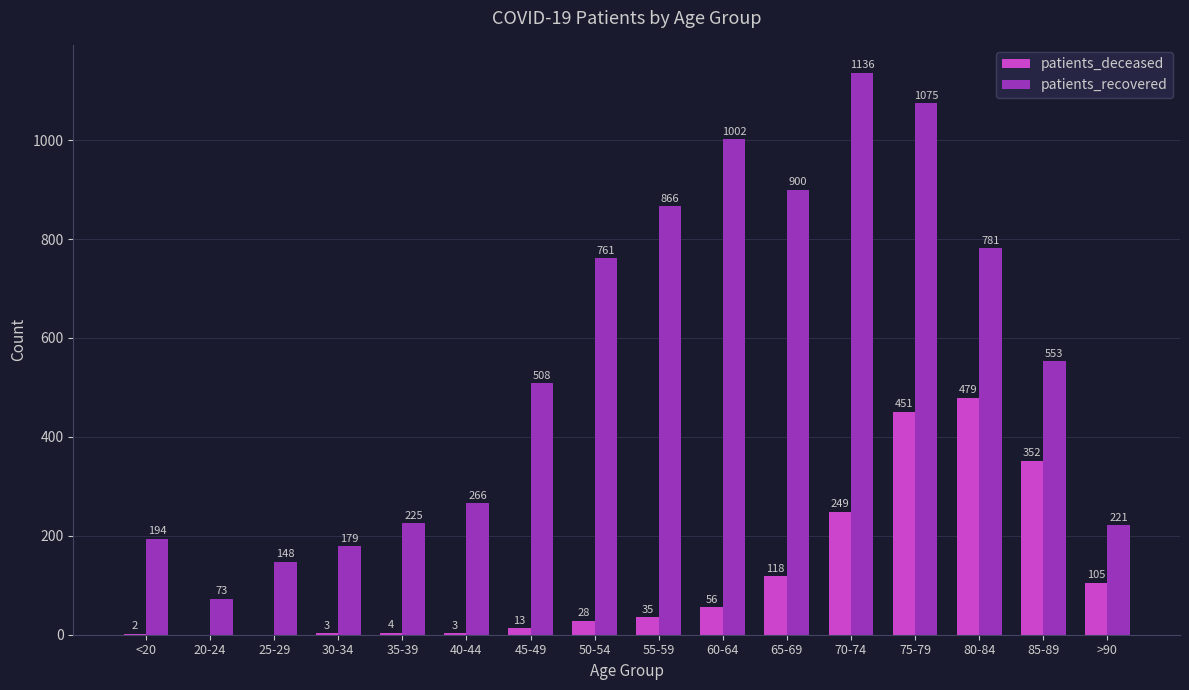

What are all the series names shown in the legend?

patients_deceased, patients_recovered